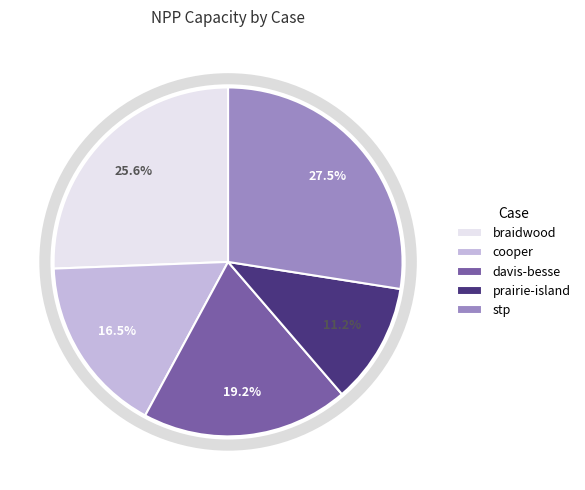

How much of the chart is everything except cooper?

83.5%